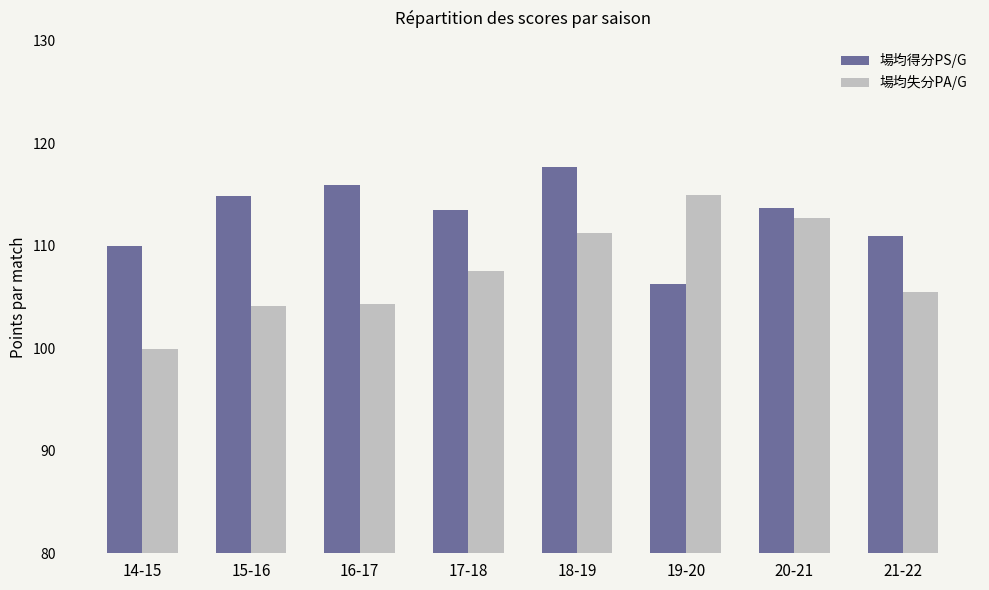

What is the difference between the highest and lowest values at 20-21?

1.0